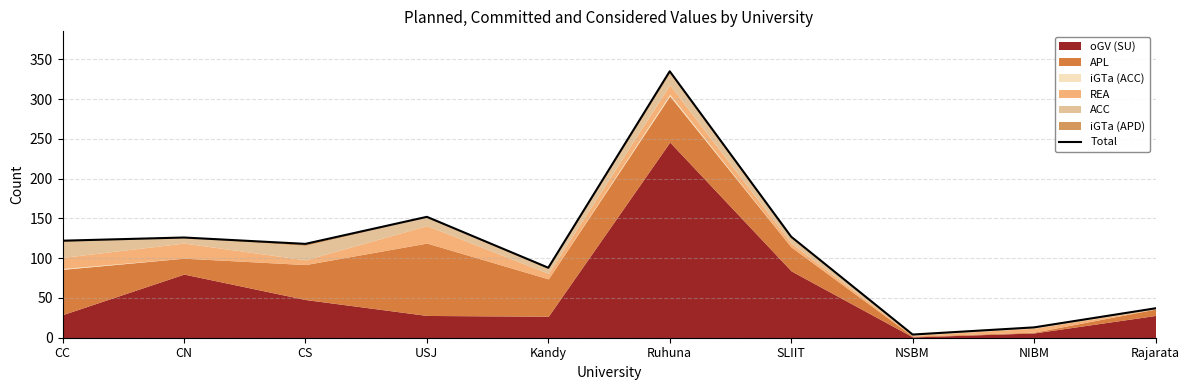

At which category does the chart reach its peak across all series?

Ruhuna